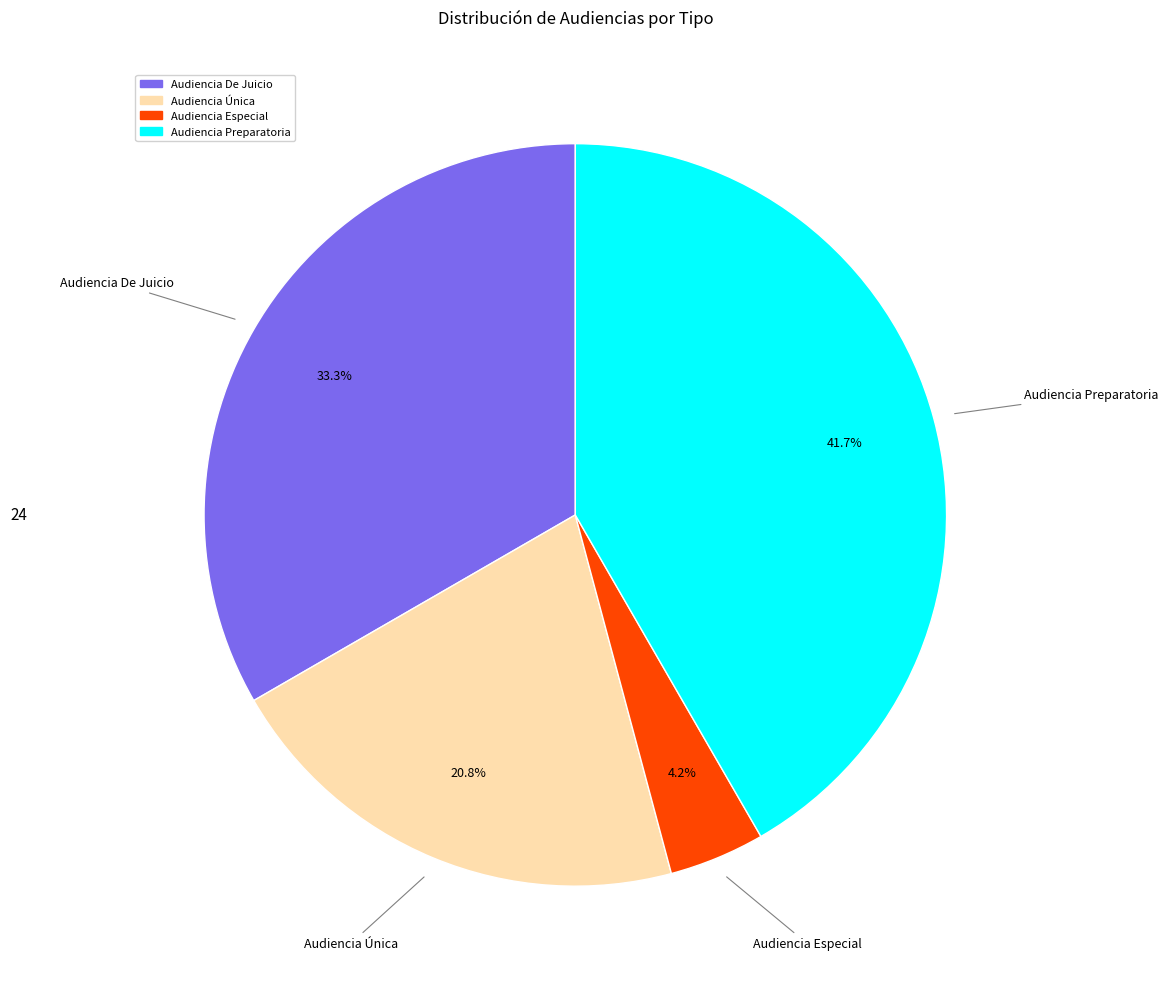

To the nearest percent, what portion does Audiencia Preparatoria represent?

42%